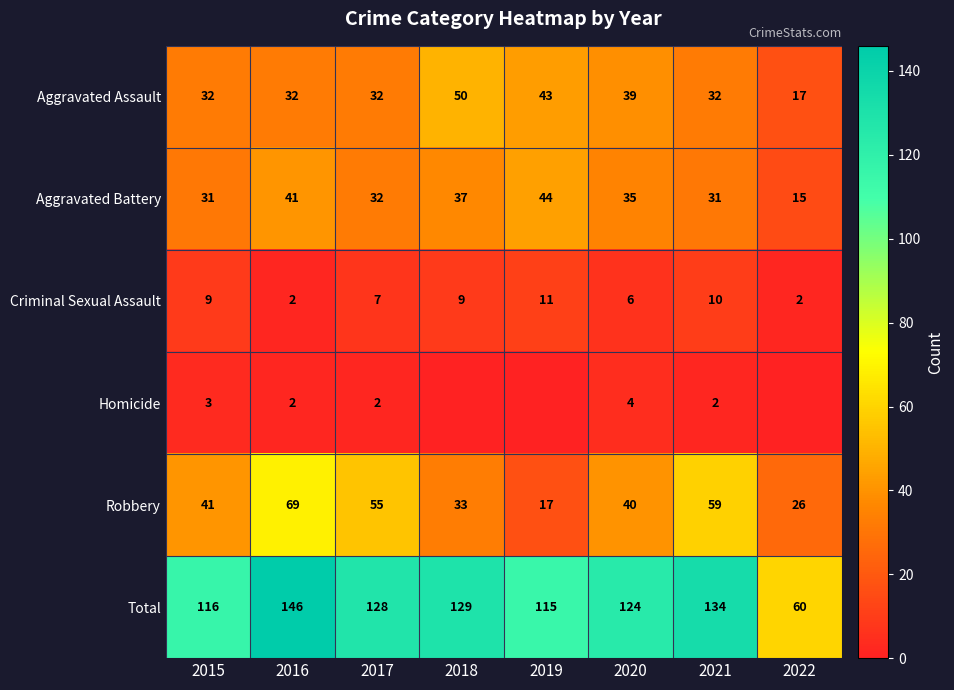

How many distinct data groups are displayed?

6